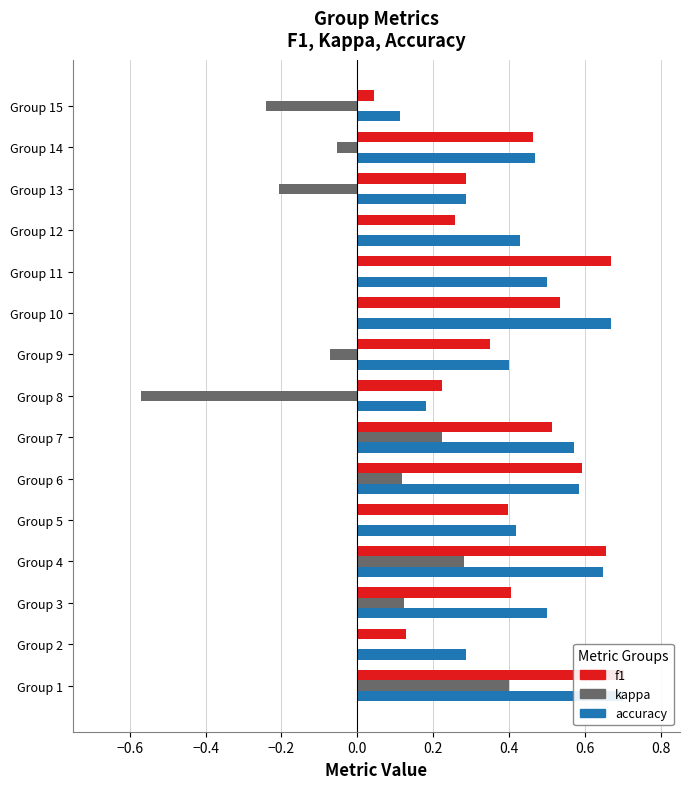

At how many categories does at least one series exceed 0?

15